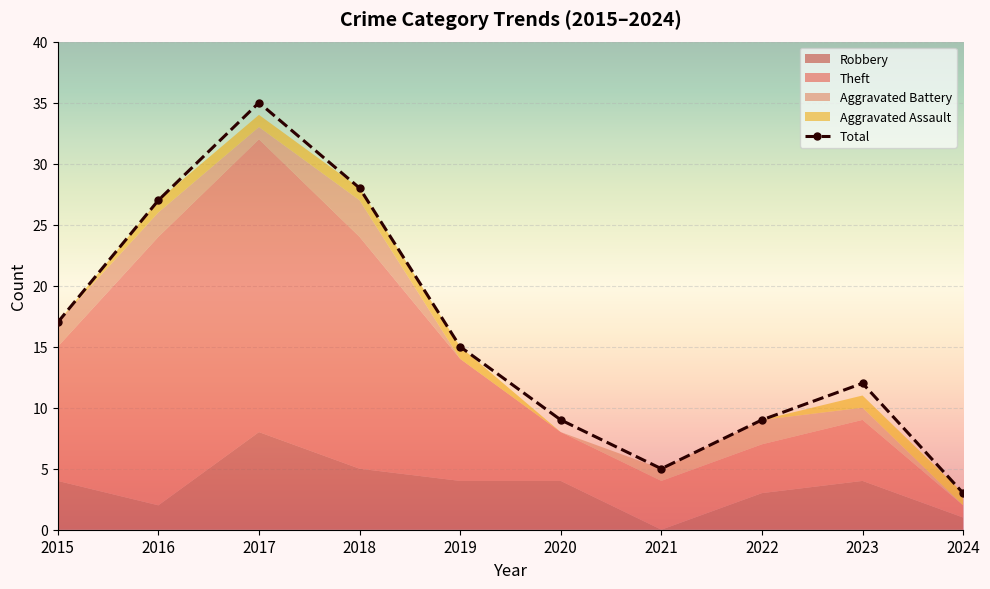

What is the difference between the maximum and minimum values in the Theft series?

23